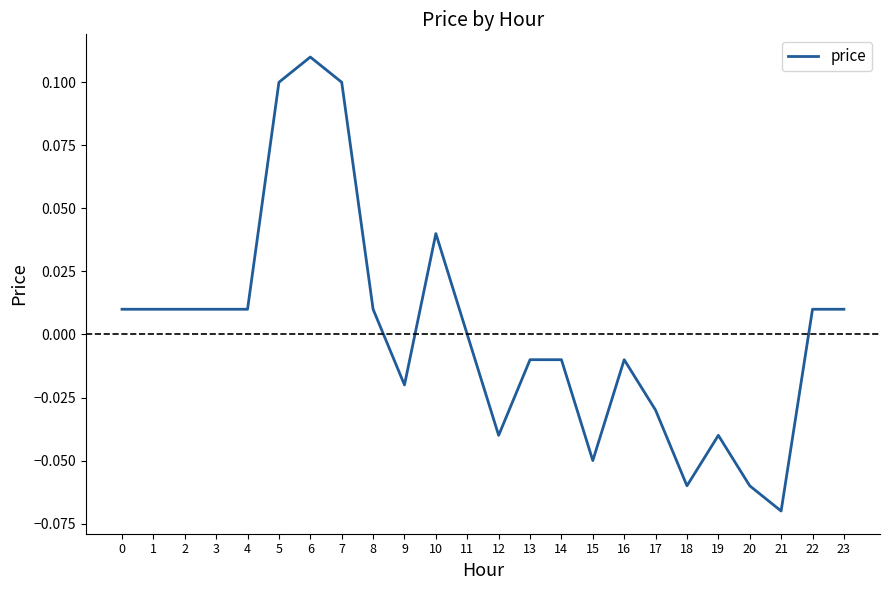

What is the difference between the maximum and minimum values?

0.2